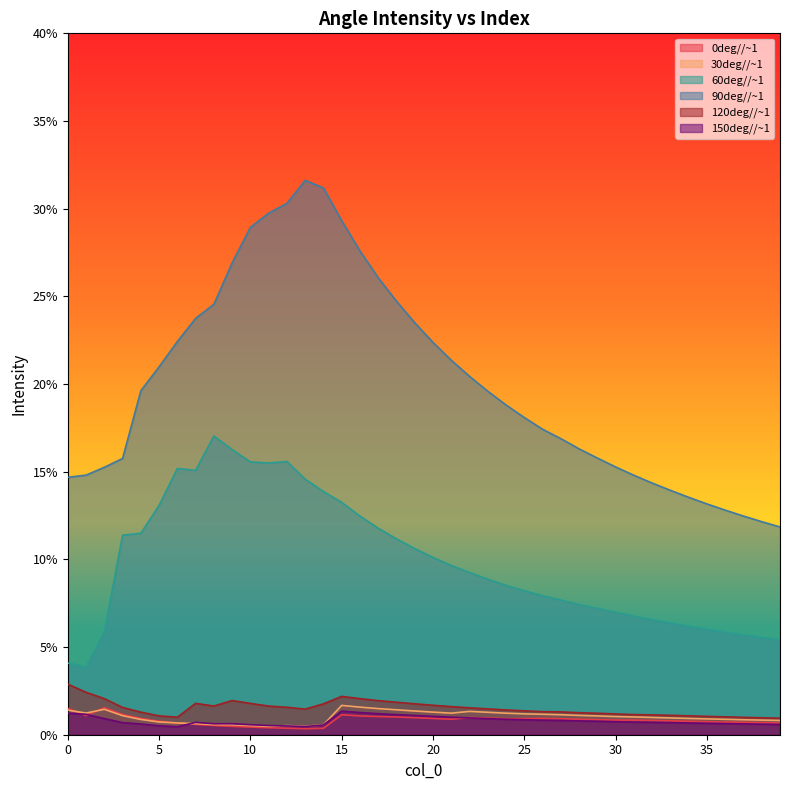

At which label is 90deg//~1 closest to 0?

39